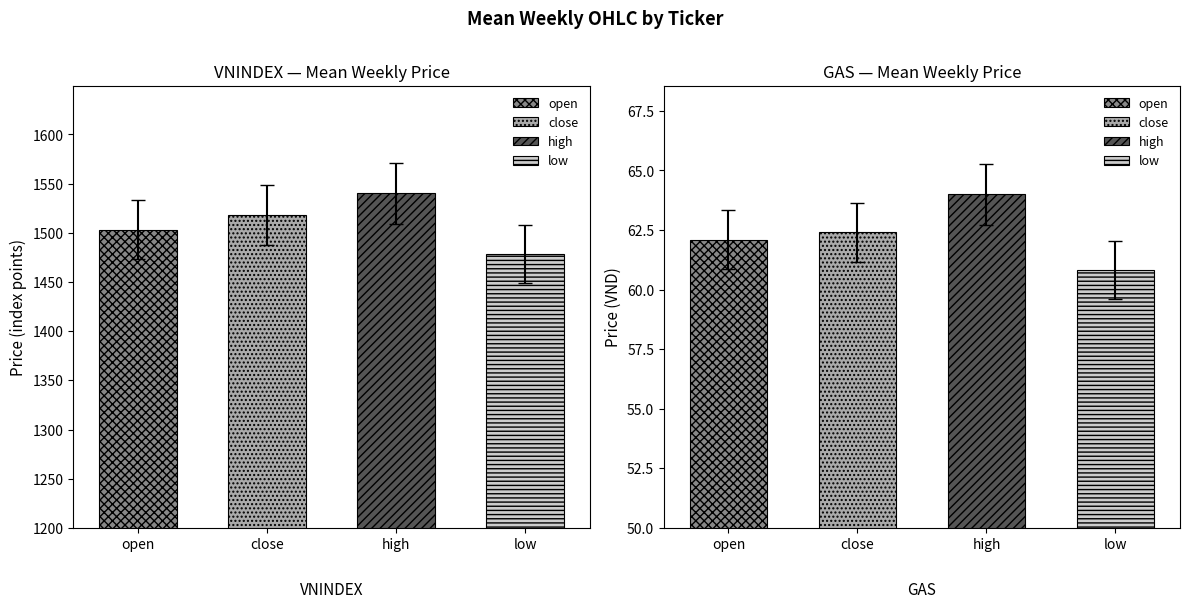

The close series shows 34.0 at GAS. True or false?

False